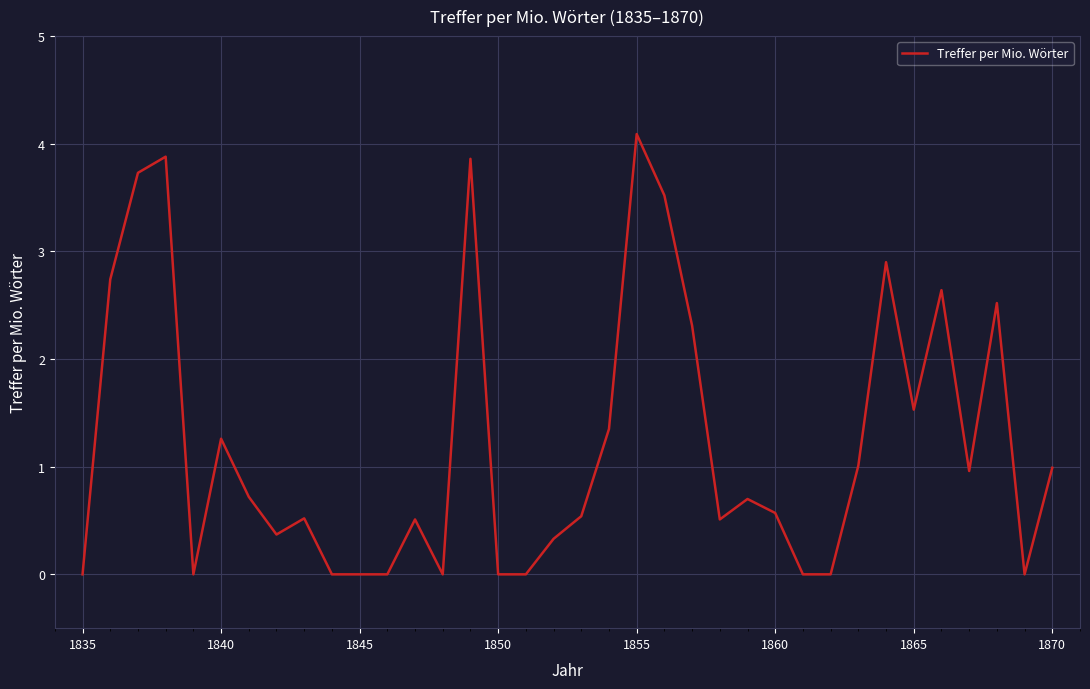

How many lines are shown in the chart?

1